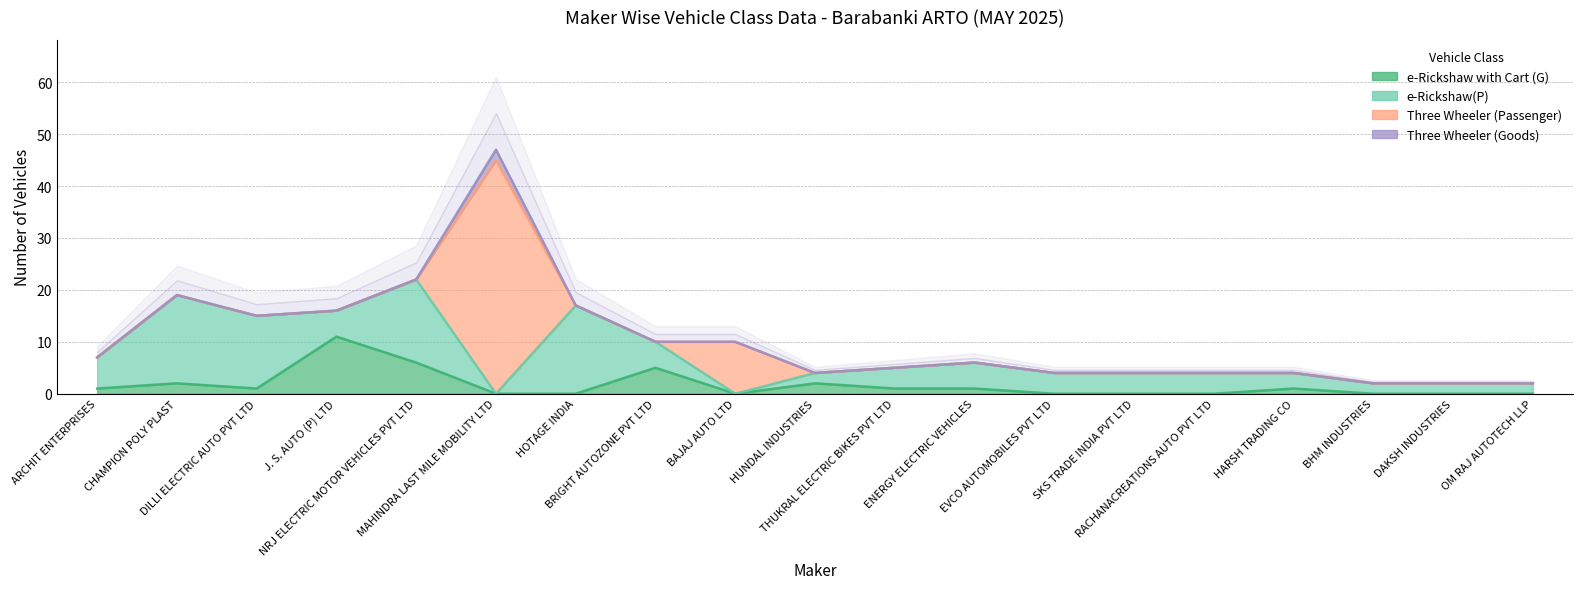

The e-Rickshaw with Cart (G) series shows 0 at DAKSH INDUSTRIES. True or false?

True